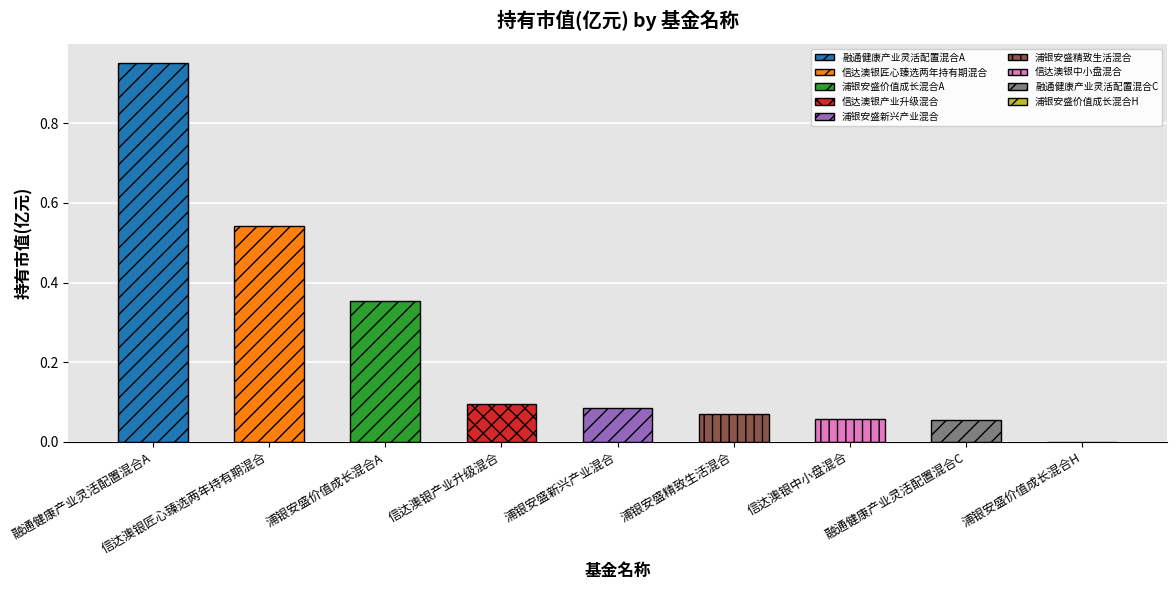

Does the chart contain any negative values?

No